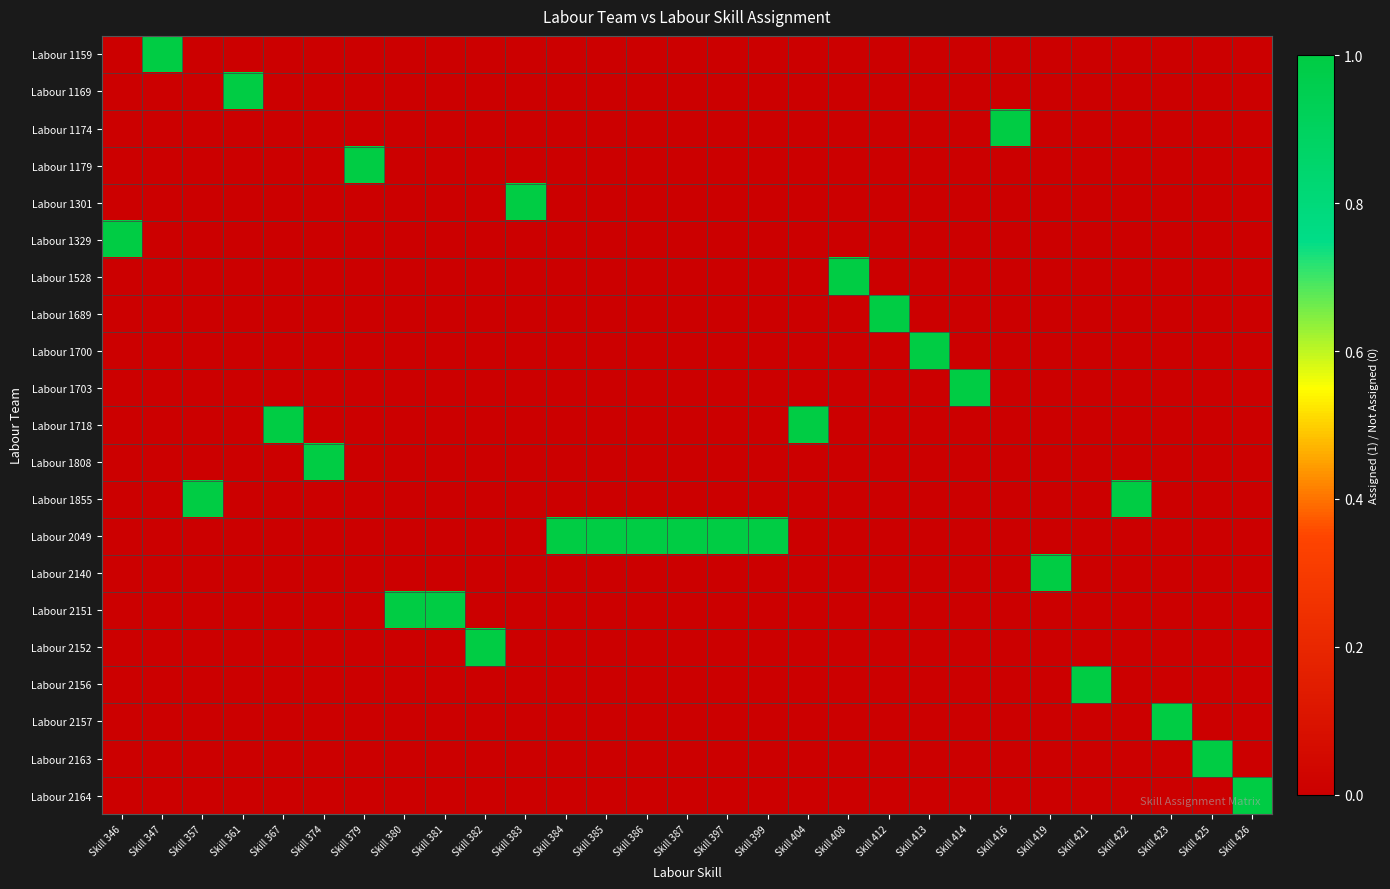

Between Skill 412 and Skill 426, which is larger?

Skill 412